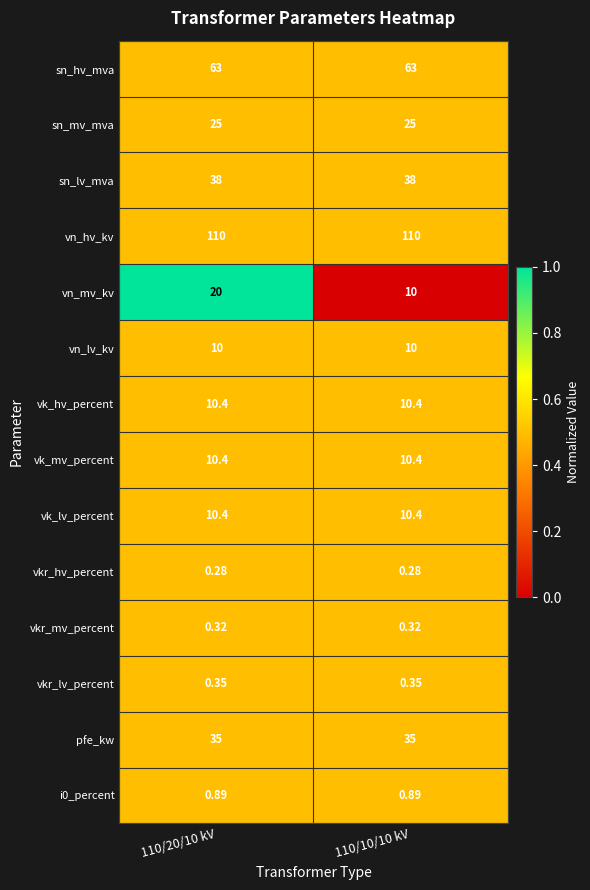

Is the value of vkr_lv_percent at 110/20/10 kV greater than the value of vkr_hv_percent at 110/20/10 kV?

Yes